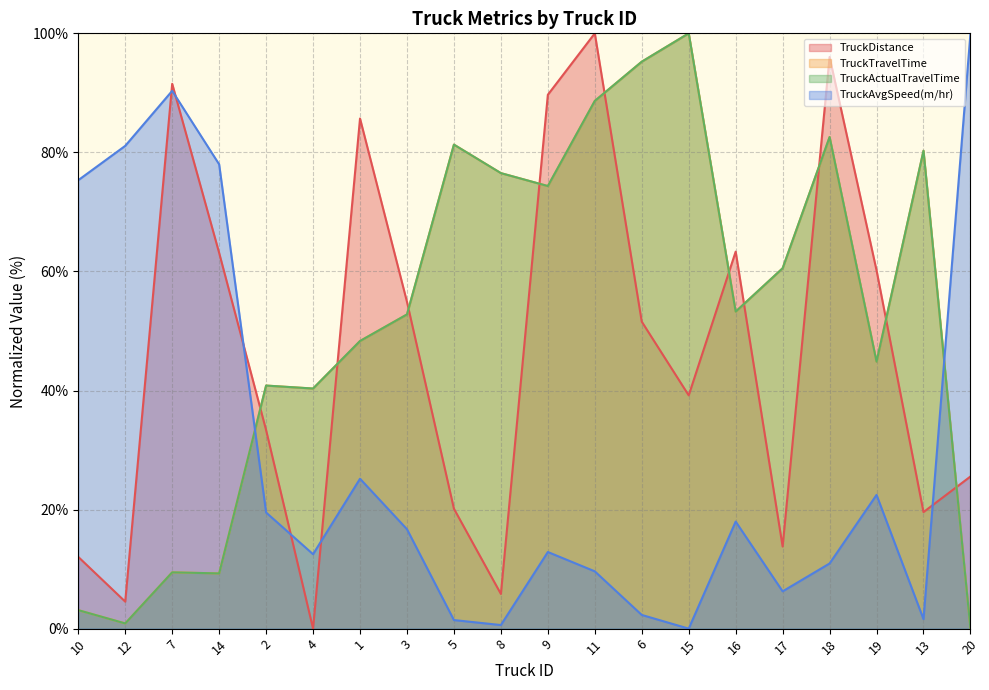

Reading left to right, what are all the values shown in this chart?

TruckDistance: 10=12.0	12=4.5	7=91.5	14=63.1	2=33.3	4=0.0	1=85.7	3=54.9	5=20.1	8=5.8	9=89.7	11=100.0	6=51.6	15=39.2	16=63.3	17=13.8	18=96.0	19=60.2	13=19.6	20=25.6
TruckTravelTime: 10=3.1	12=0.9	7=9.5	14=9.3	2=40.8	4=40.3	1=48.3	3=52.8	5=81.3	8=76.5	9=74.3	11=88.6	6=95.2	15=100.0	16=53.3	17=60.5	18=82.6	19=44.8	13=80.3	20=0.0
TruckActualTravelTime: 10=3.1	12=0.9	7=9.5	14=9.3	2=40.8	4=40.3	1=48.3	3=52.8	5=81.3	8=76.5	9=74.3	11=88.6	6=95.2	15=100.0	16=53.3	17=60.5	18=82.6	19=44.8	13=80.3	20=0.0
TruckAvgSpeed(m/hr): 10=75.3	12=81.1	7=90.3	14=78.0	2=19.5	4=12.5	1=25.2	3=16.7	5=1.4	8=0.6	9=12.9	11=9.6	6=2.3	15=0.0	16=18.0	17=6.3	18=10.9	19=22.5	13=1.6	20=100.0